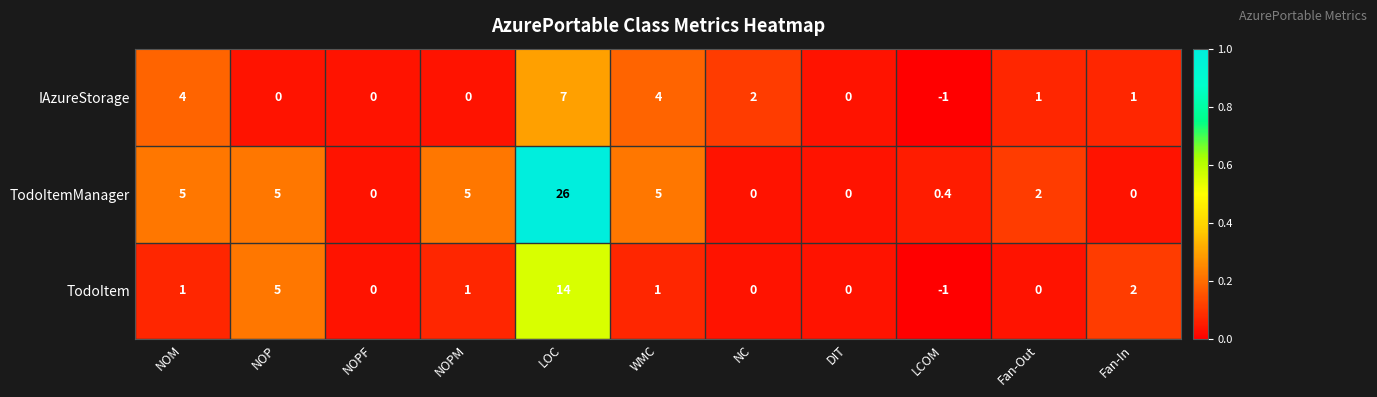

What is the average value of the IAzureStorage series?

1.6